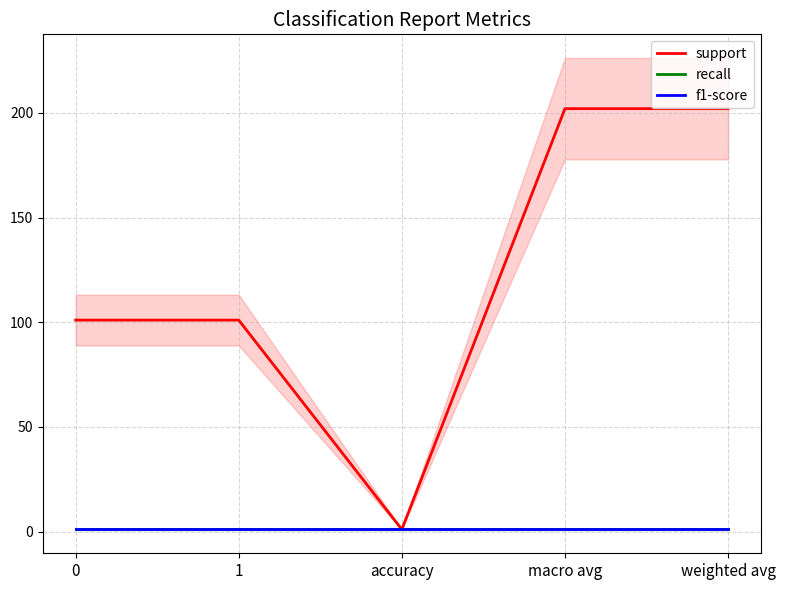

How many lines are shown in the chart?

3